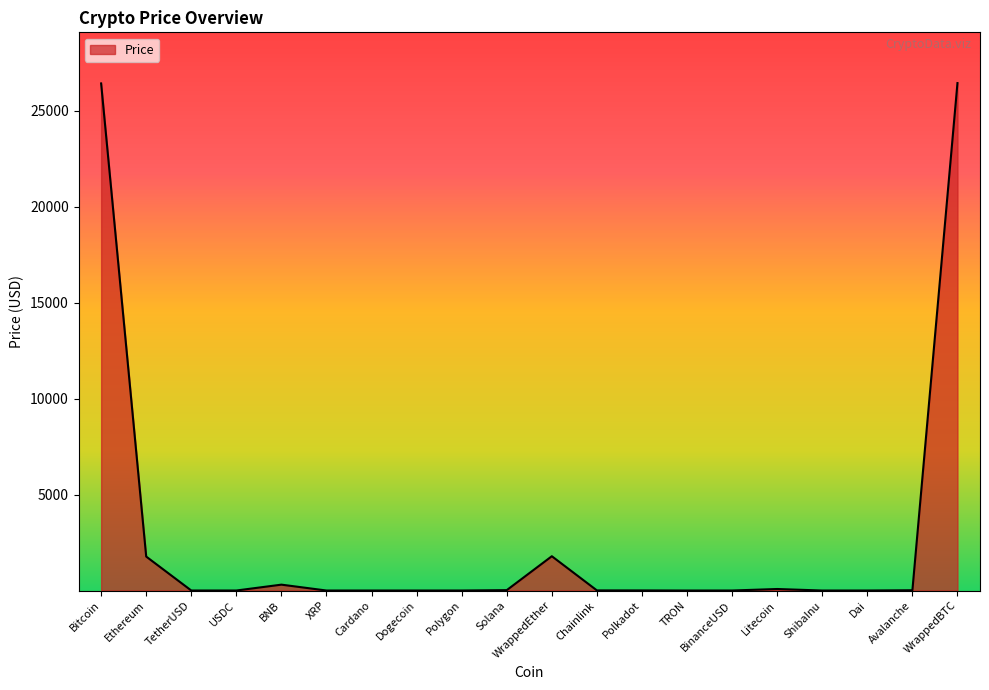

What value does the data have at Polygon?

0.8